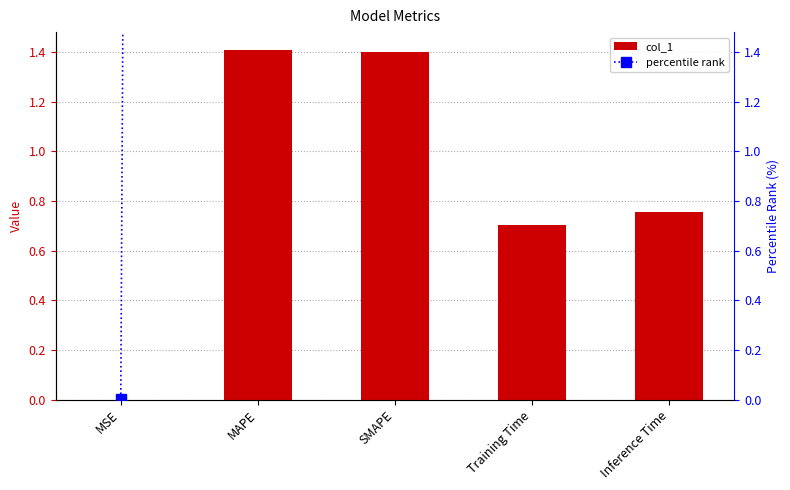

What is the label of the 4th bar from the left?

Training Time